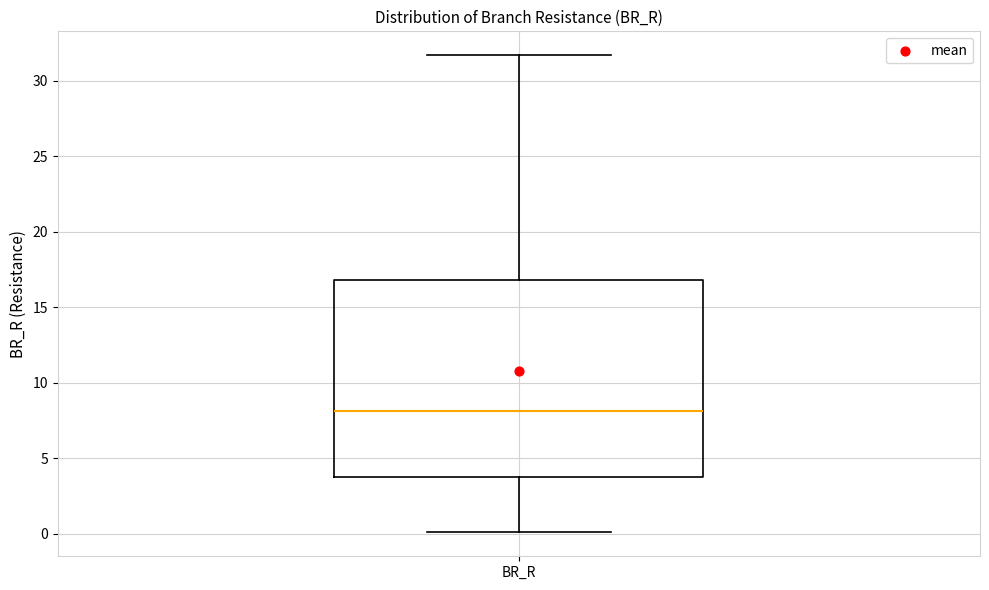

Transcribe this box plot: give where the median line is, the range the box spans, and where the two whiskers end, as read against the y-axis. The values are not printed on the chart, so give them approximately, as read against the axis.

median 8.0, box 3.5 to 17.0, whiskers 0.0 to 31.5